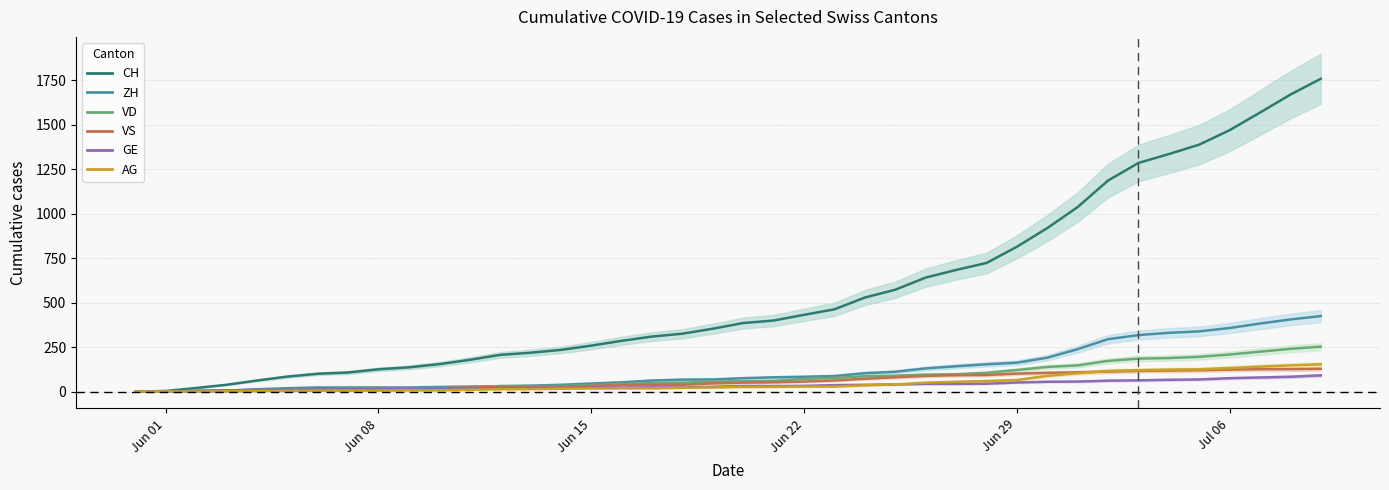

Which series has the widest spread of values?

CH